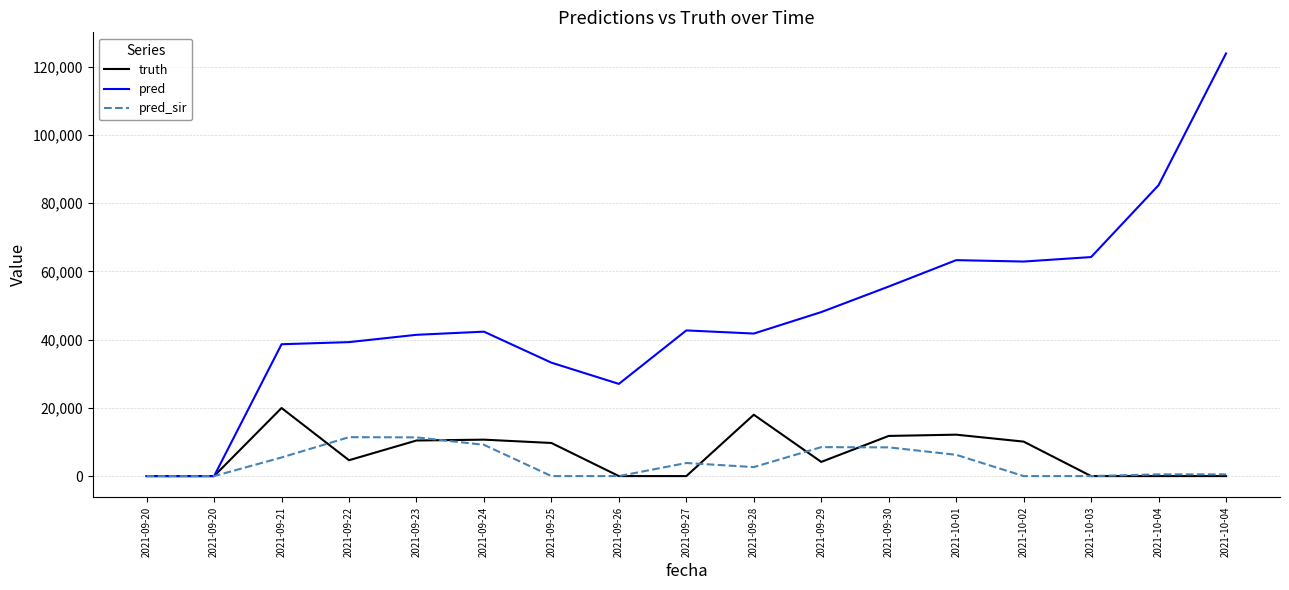

What is the label of the 11th point from the right?

2021-09-25